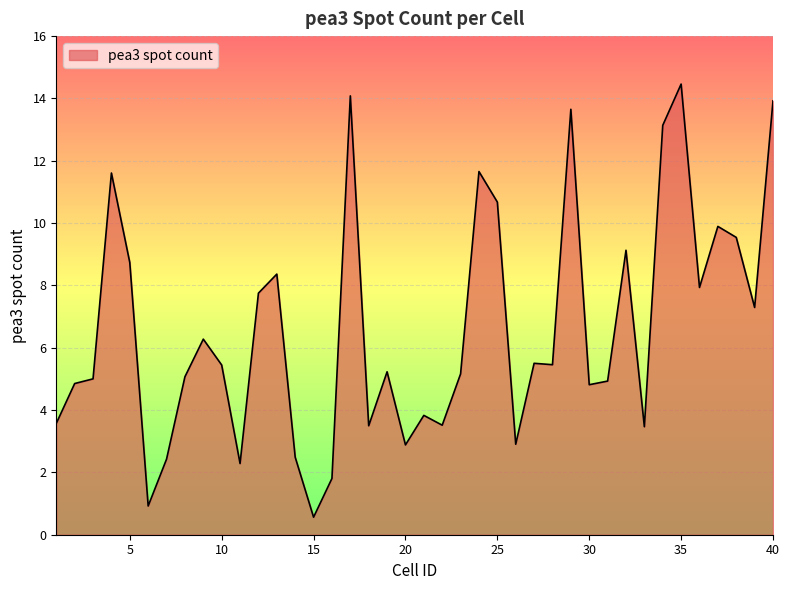

What is the smallest value displayed?

0.6